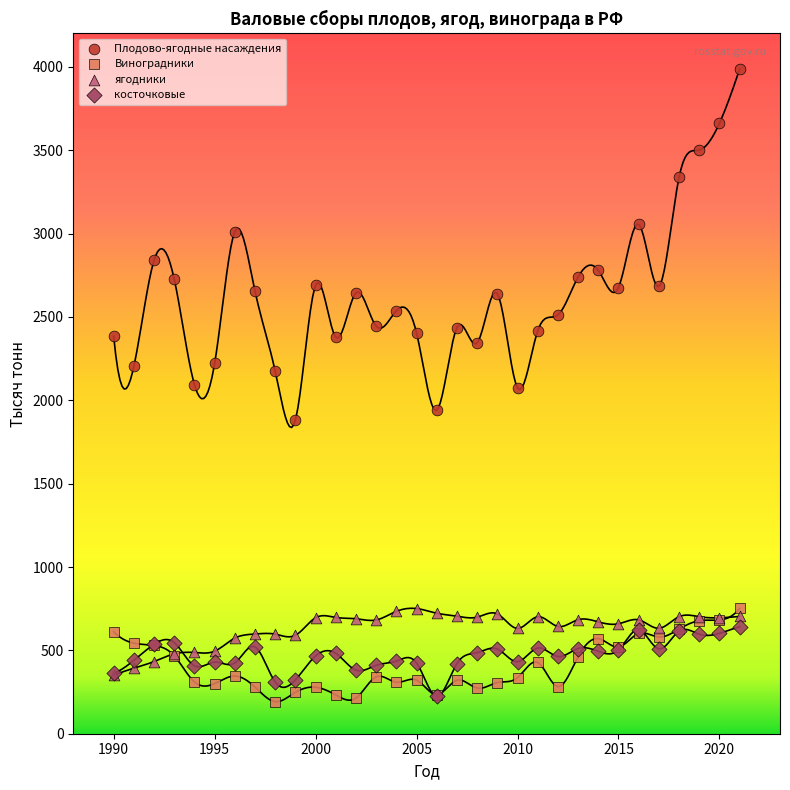

What are all the series names shown in the legend?

Плодово-ягодные насаждения, Виноградники, ягодники, косточковые